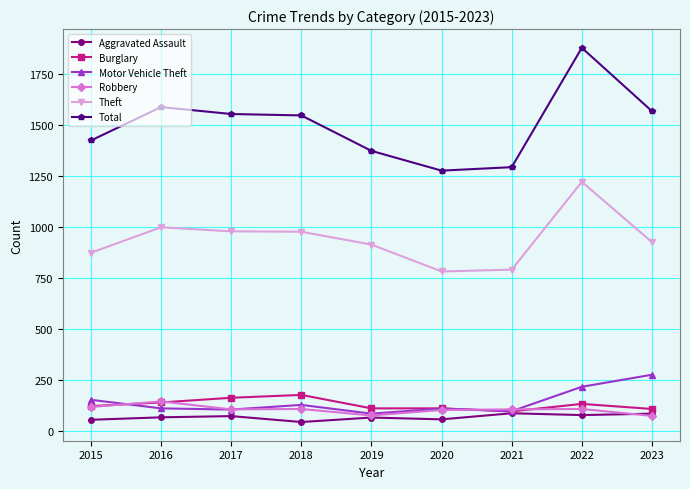

Which series changed the most between 2016 and 2022?

Total